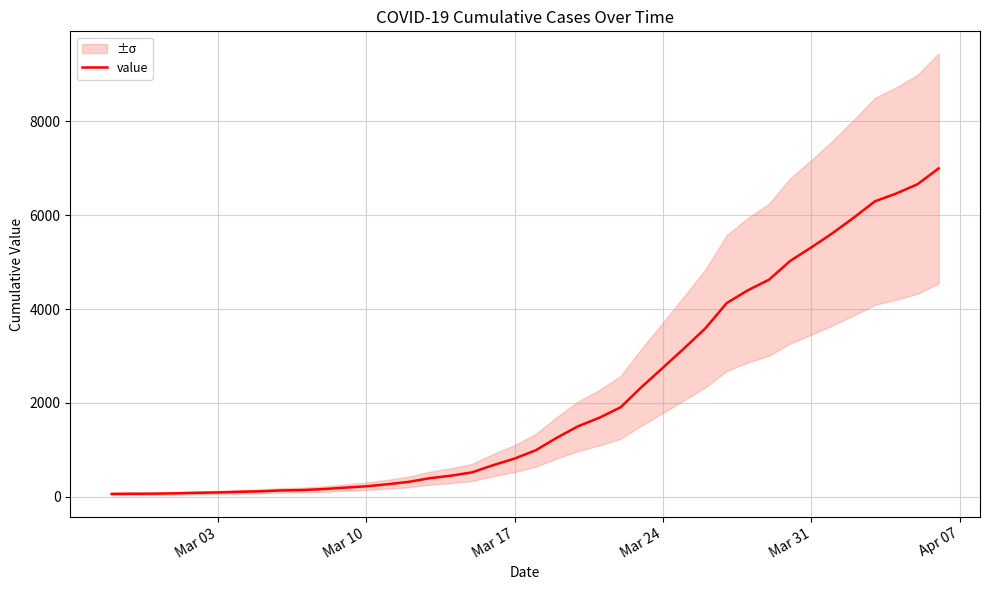

What is the maximum value for value?

6995